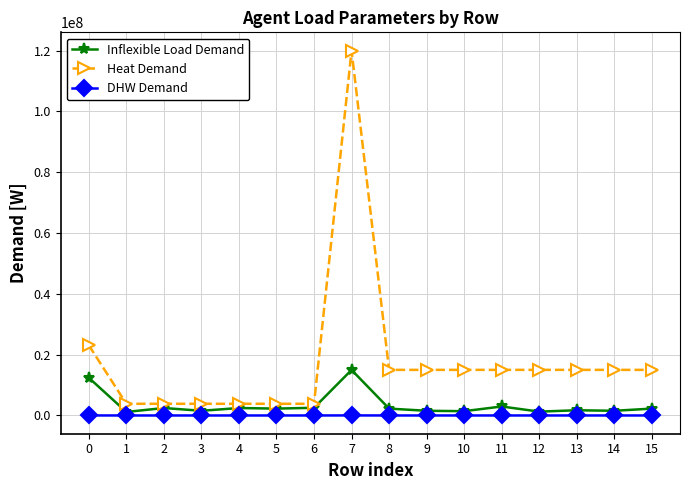

True or false: DHW Demand and Heat Demand intersect in this chart.

False